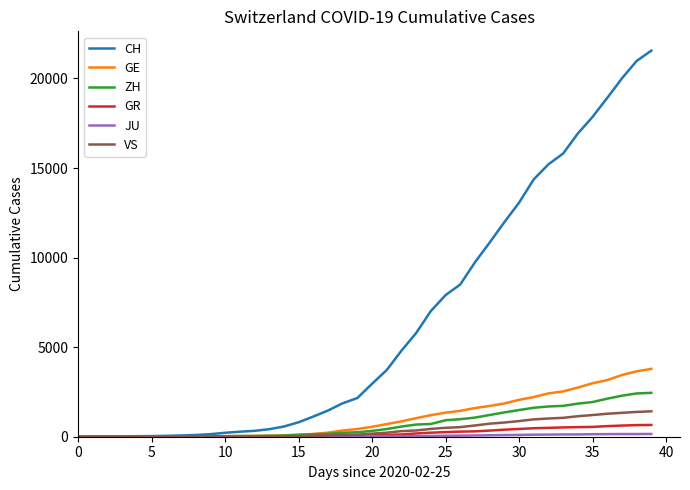

Which series has the largest range (max minus min)?

CH